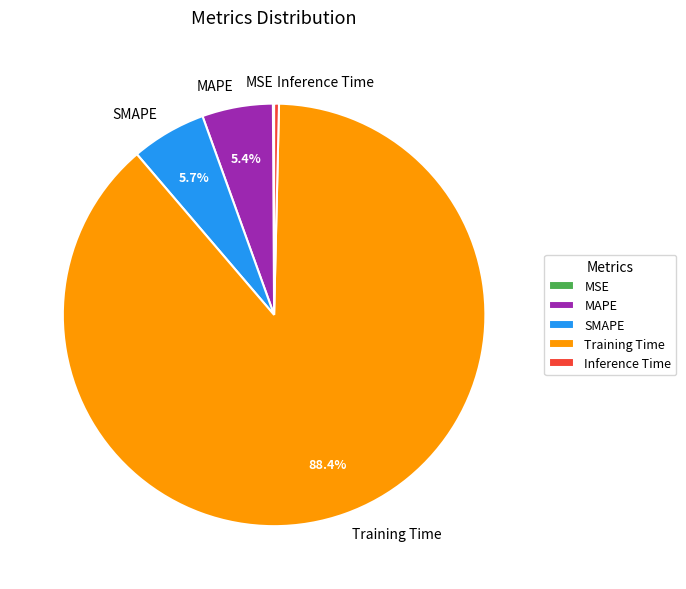

Which slice represents more than half of the pie?

Training Time